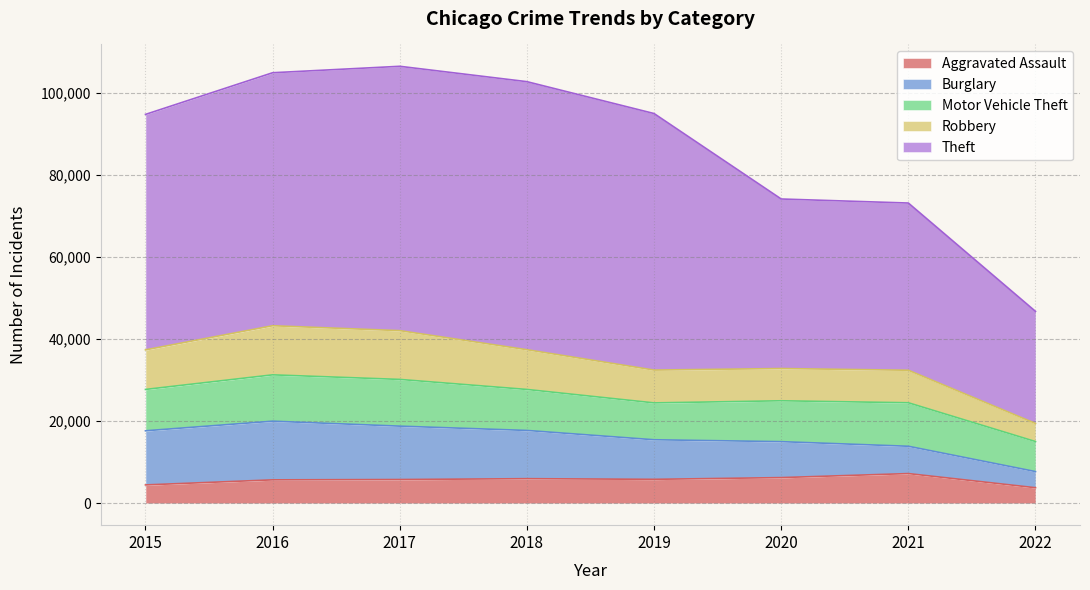

At how many categories does at least one series exceed 4653?

8